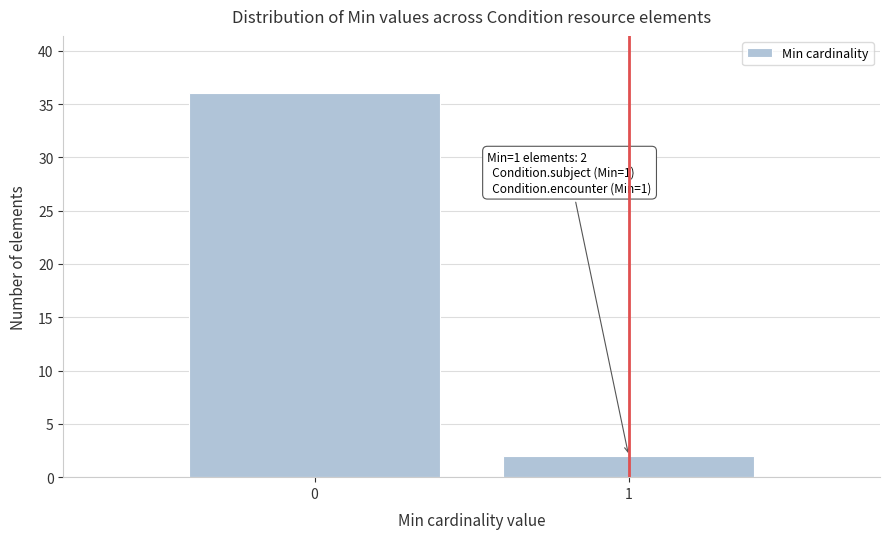

Reading left to right, list all the values displayed in this chart.

0=36	1=2